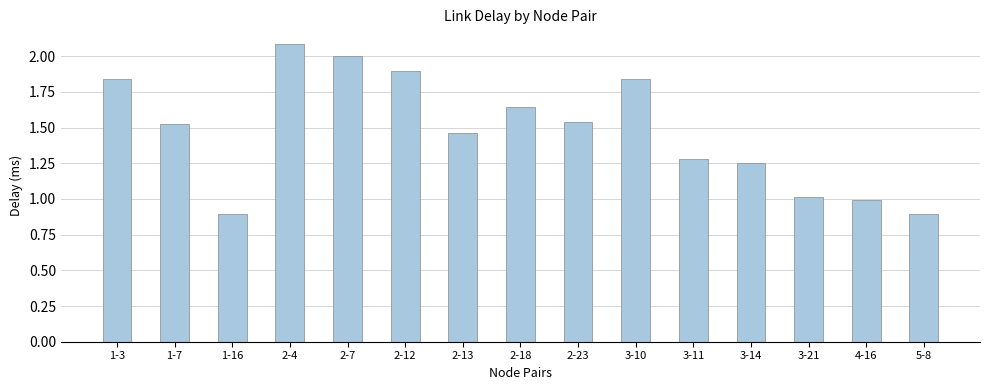

What is the sum of all values?

22.2